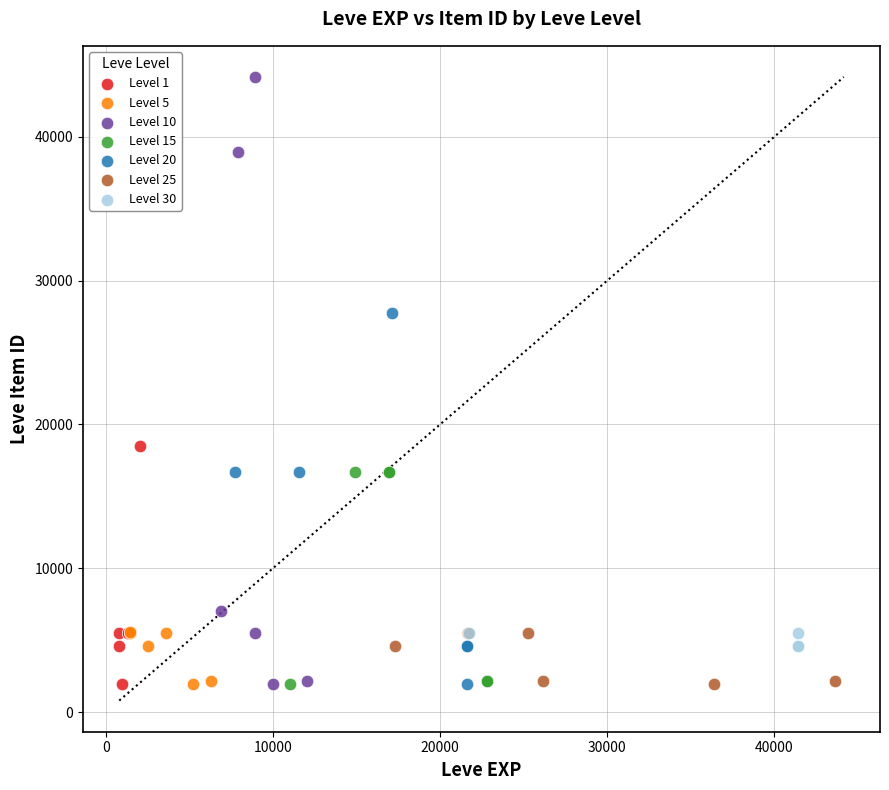

What are all the series names shown in the legend?

Level 1, Level 5, Level 10, Level 15, Level 20, Level 25, Level 30